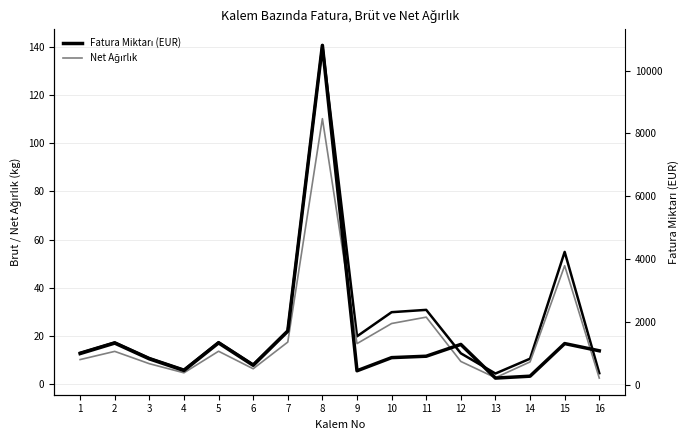

What is the sum of all Net Ağırlık values?

328.0